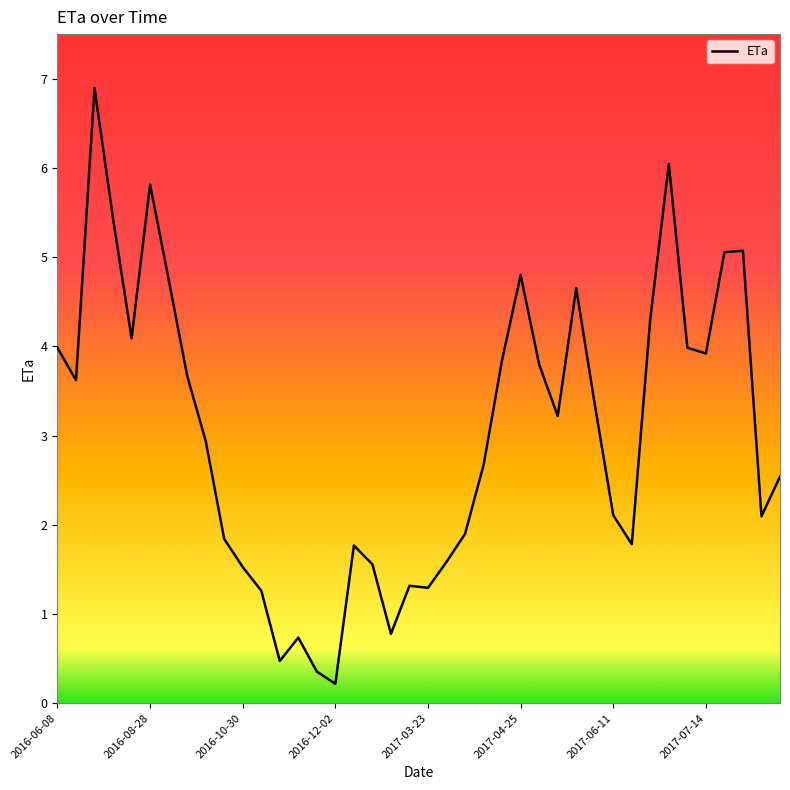

What is the difference between the maximum and minimum values?

6.7